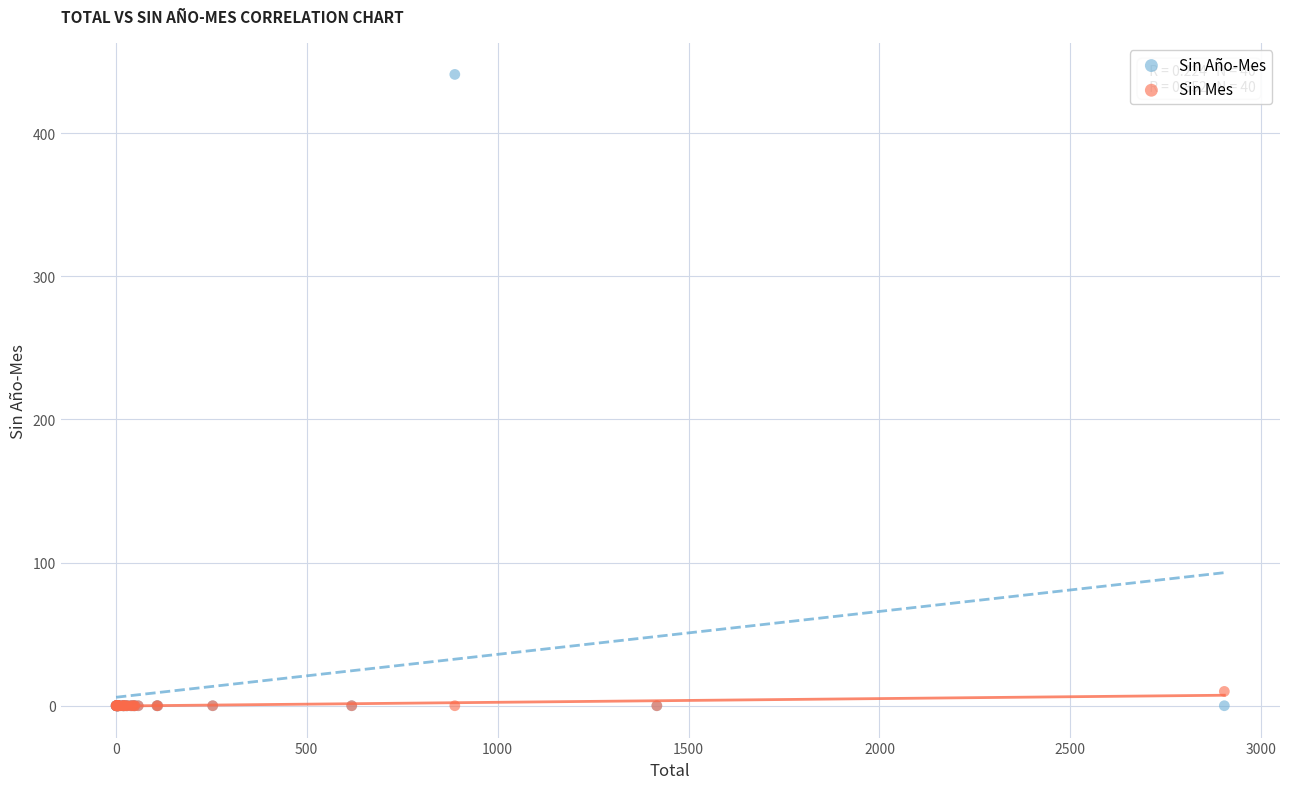

What are all the series names shown in the legend?

Sin Año-Mes, Sin Mes